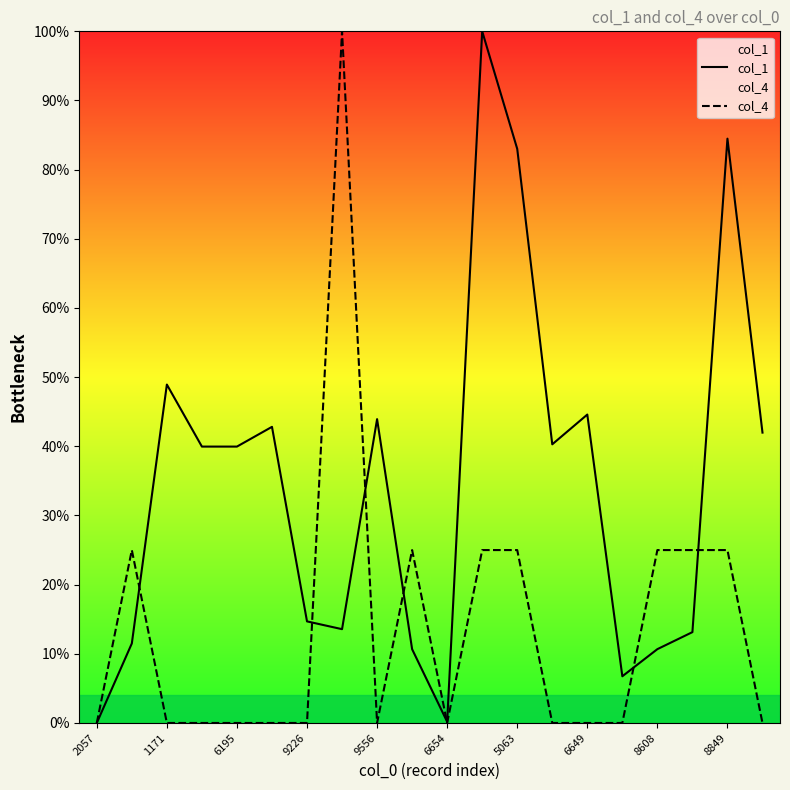

Rank the series by their maximum value, from highest to lowest.

col_1, col_4